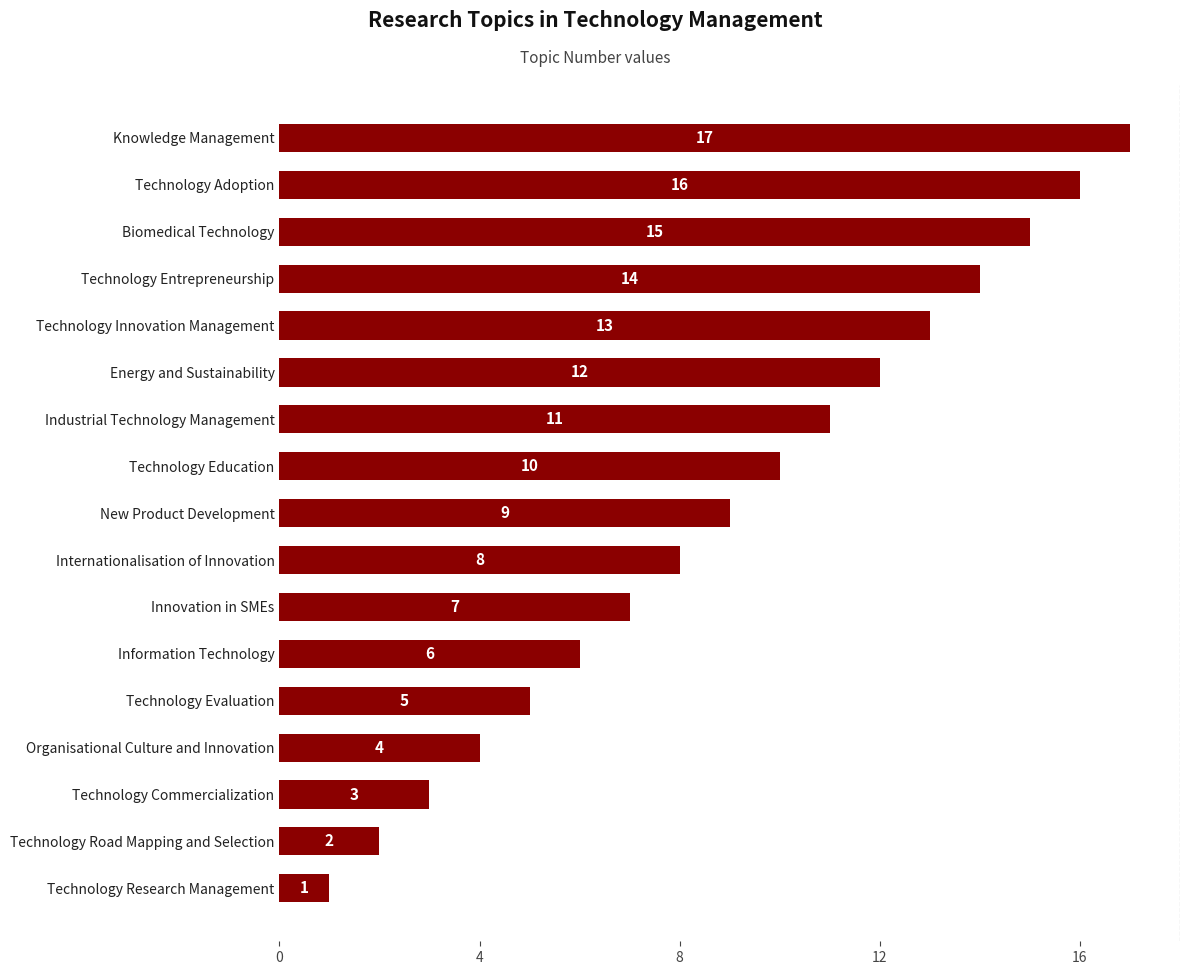

What is the difference between the second highest and second lowest values?

14